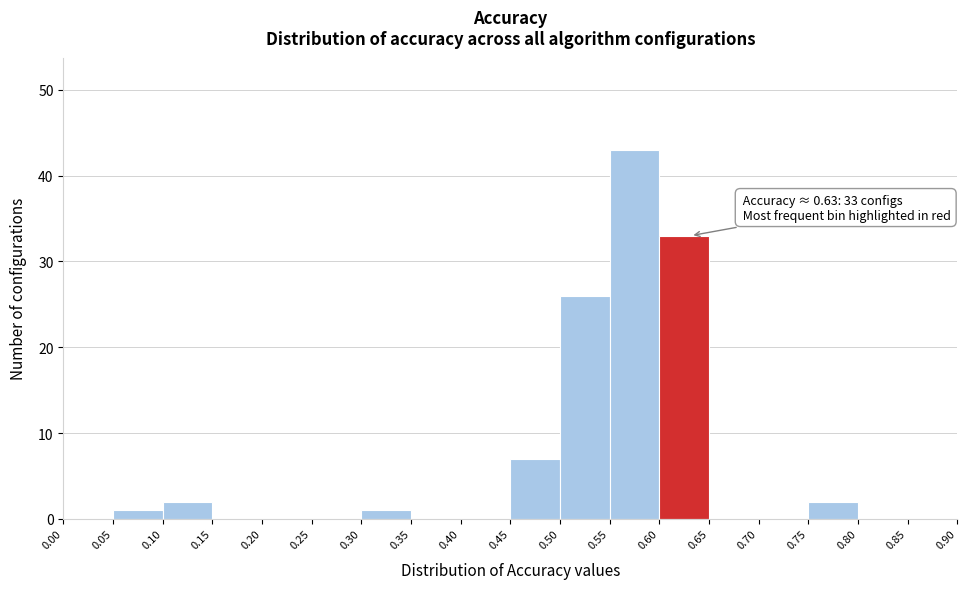

Which range on the x-axis has the tallest bar?

0.55 to 0.60